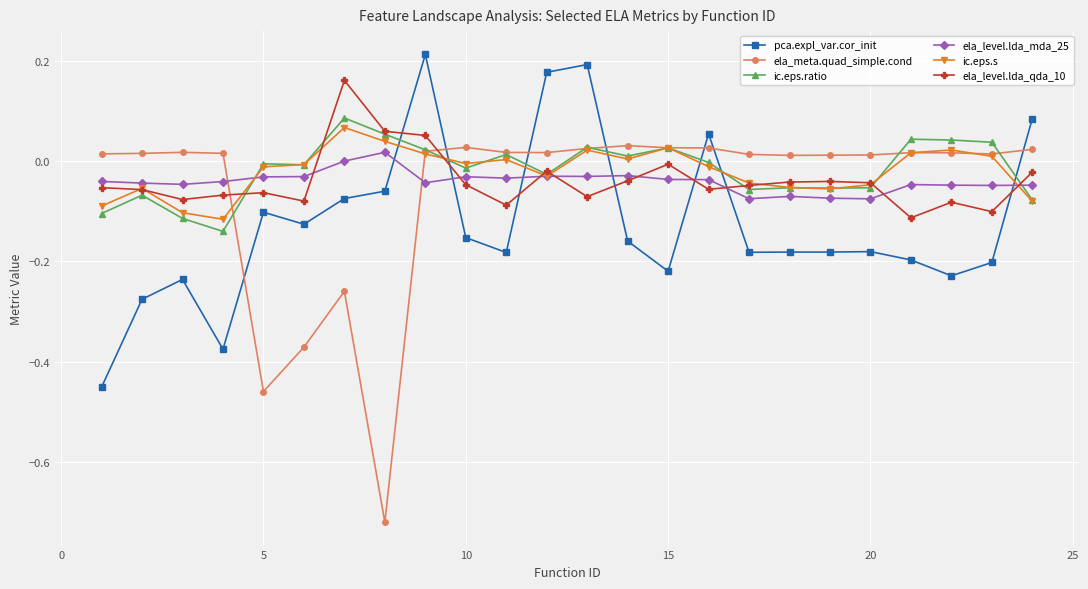

How many ela_level.lda_mda_25 values are between 0 and 1?

2